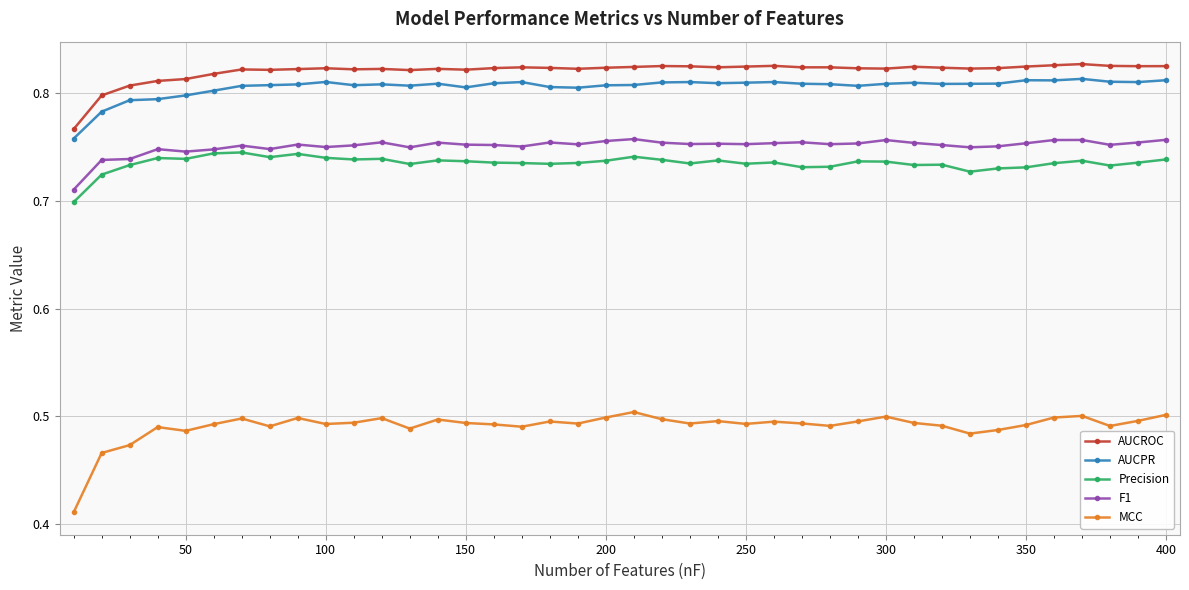

What are all the series names shown in the legend?

AUCROC, AUCPR, Precision, F1, MCC